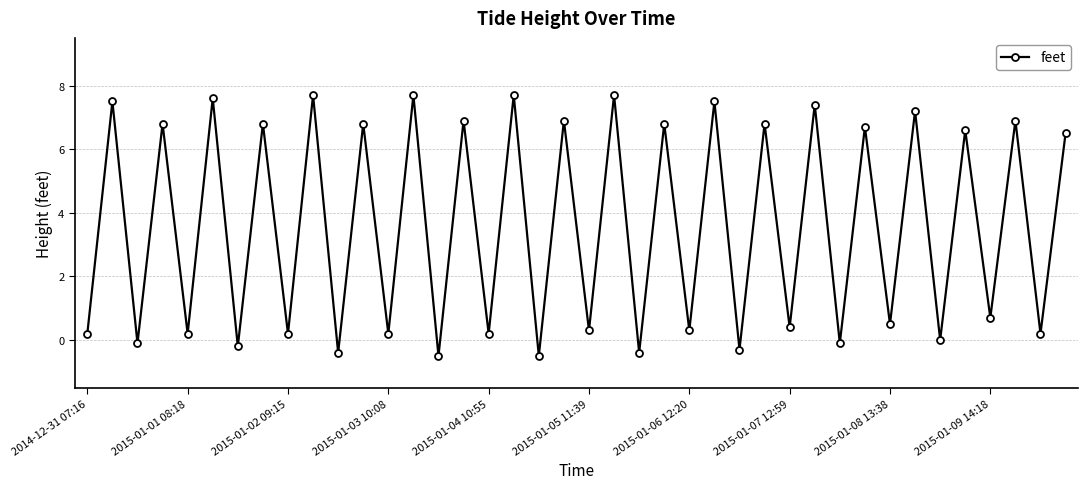

How many data points are less than 6?

20